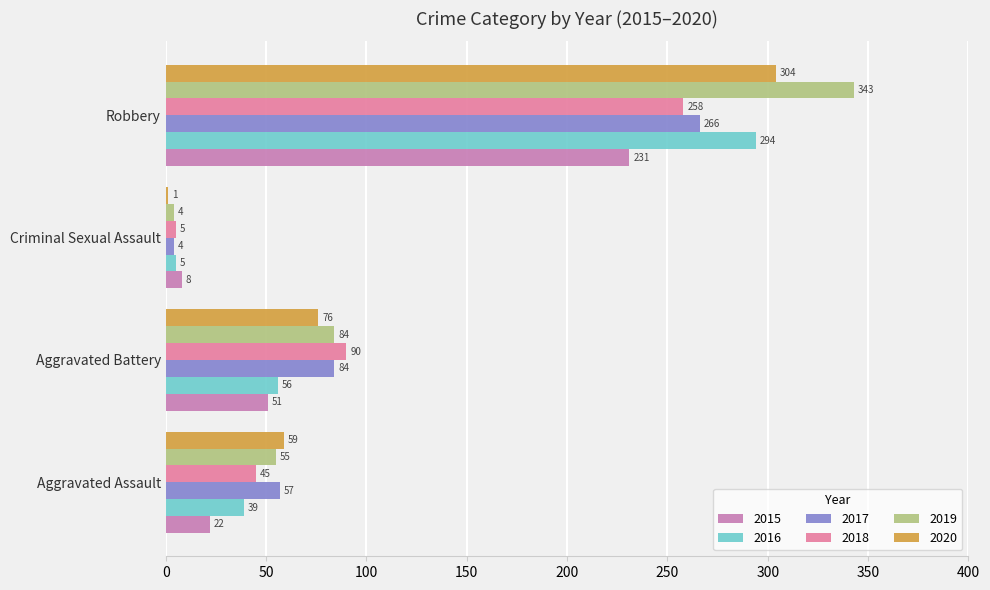

List the series in order of their peak value, highest first.

2019, 2020, 2016, 2017, 2018, 2015